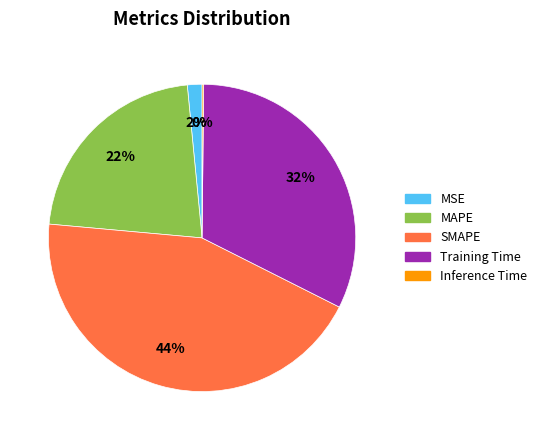

What is the largest slice in the pie chart?

SMAPE